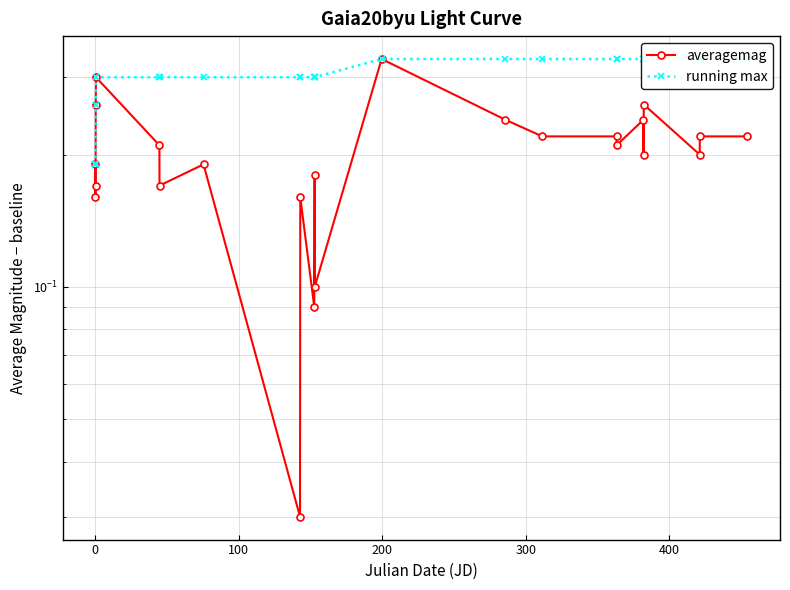

What is the difference between the second highest and second lowest values in the averagemag series?

0.2